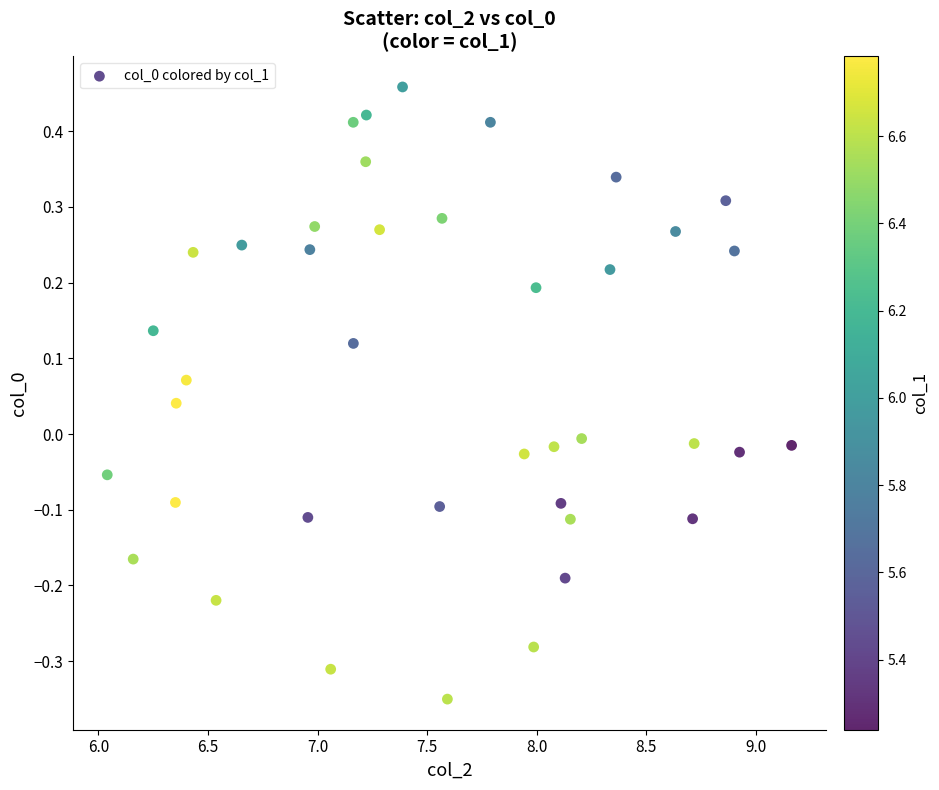

What is the range of X values (max minus min)?

3.1